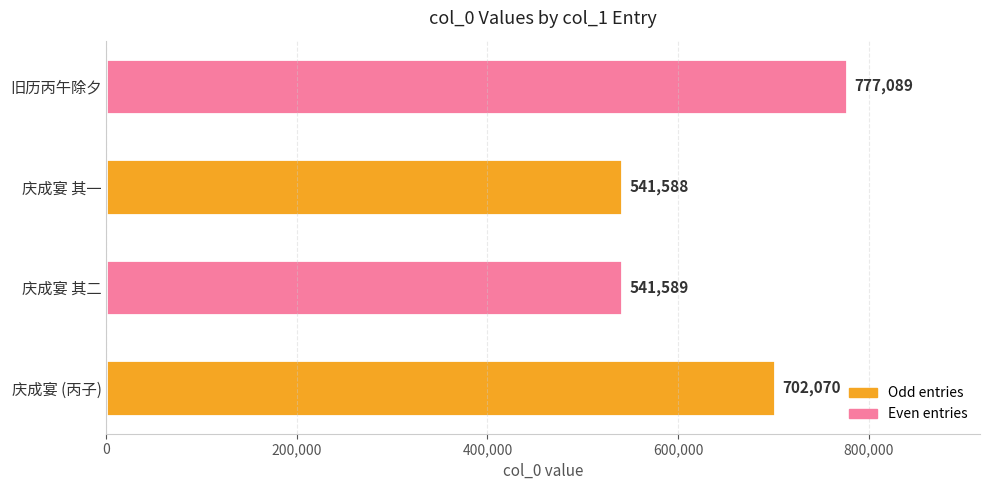

What is the maximum value shown in the chart?

777089